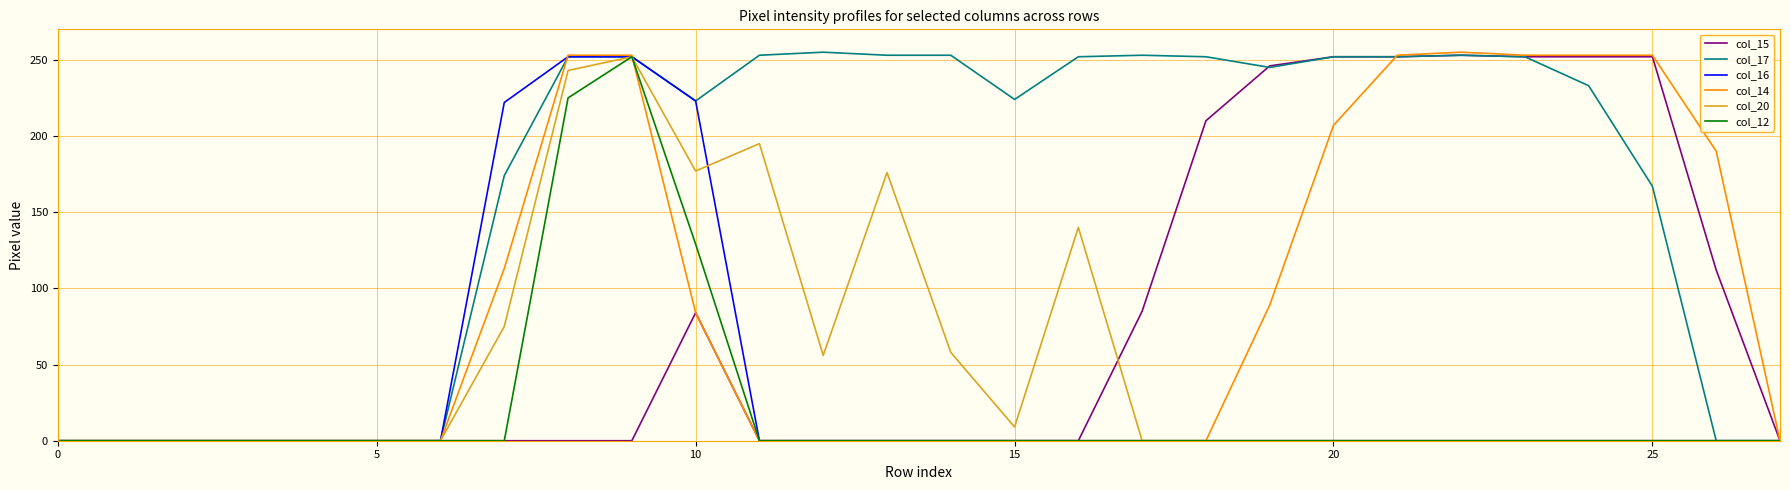

Which series has the largest total across all categories?

col_17